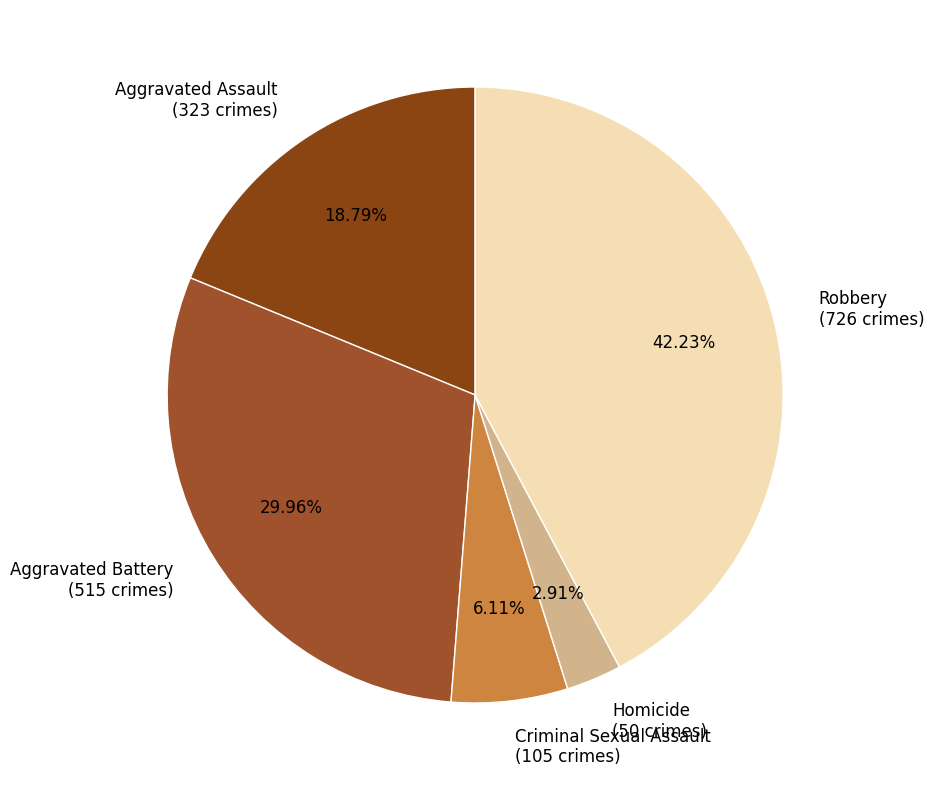

What is the smallest slice in the pie chart?

Homicide